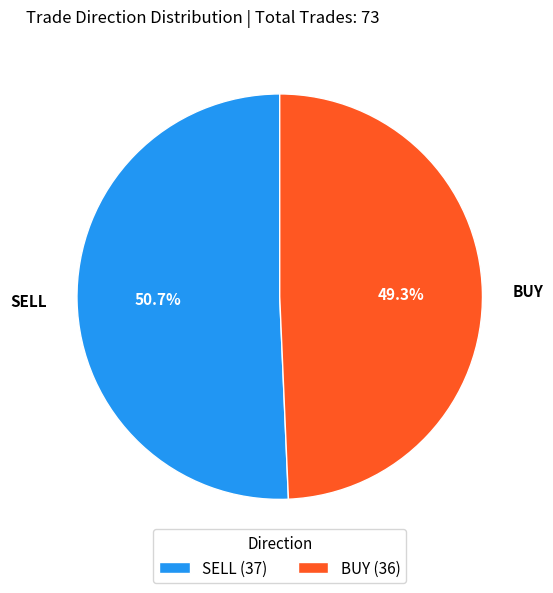

How many segments does this pie chart have?

2